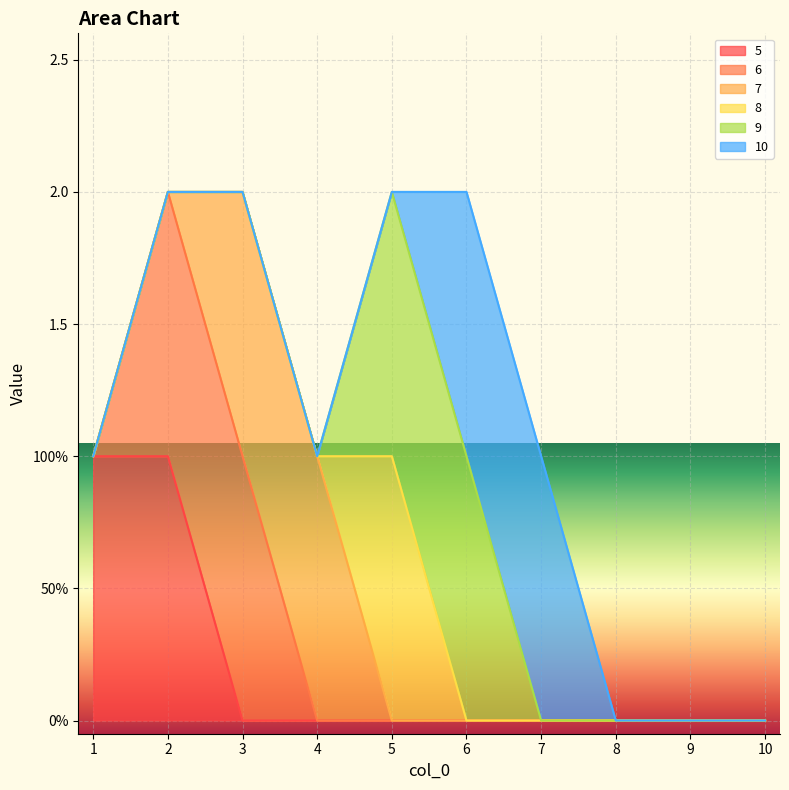

How many lines are shown in the chart?

6